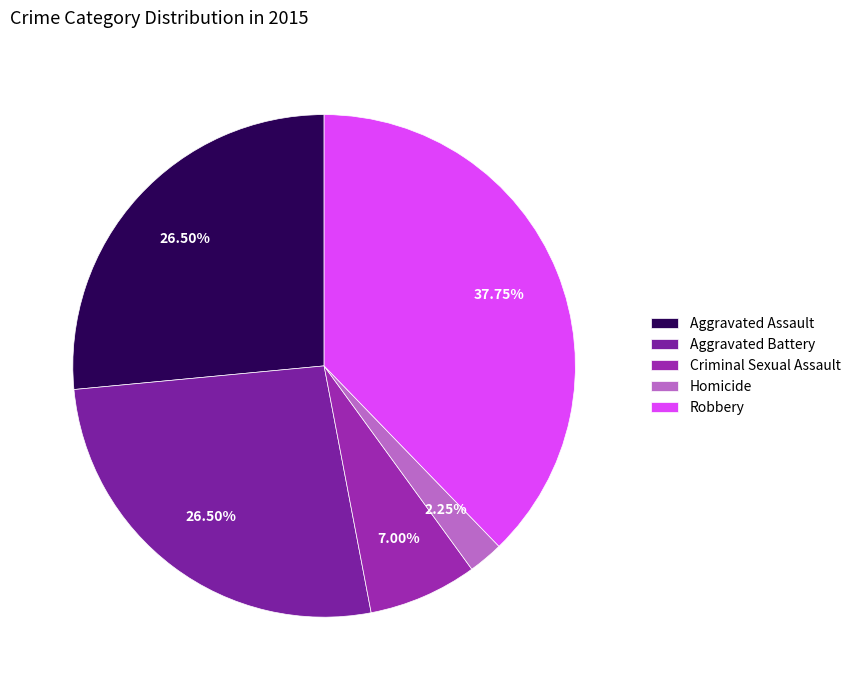

What percentage is NOT represented by Robbery?

62.2%